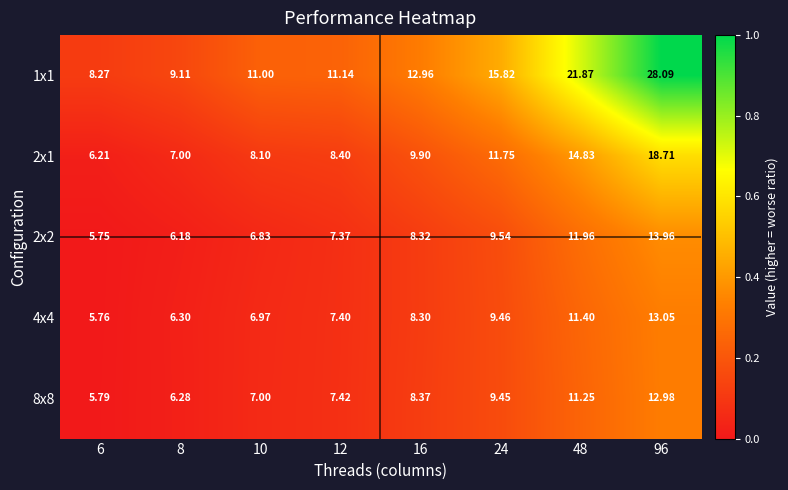

What is the difference between the highest and lowest values at 12?

3.8